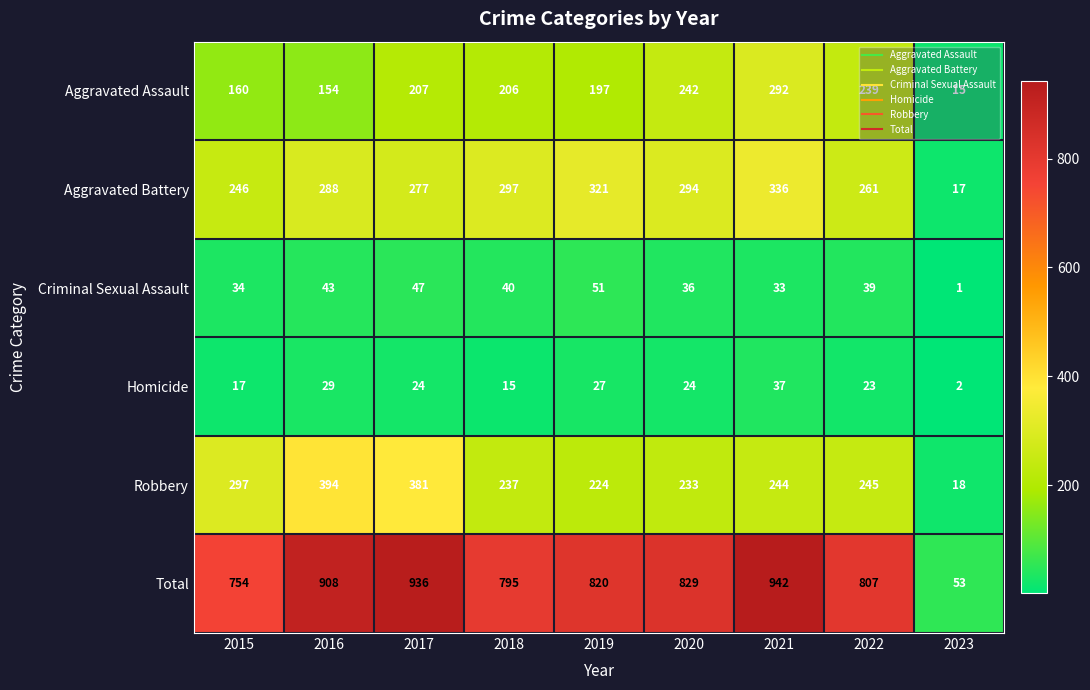

How many data points does each series have?

9